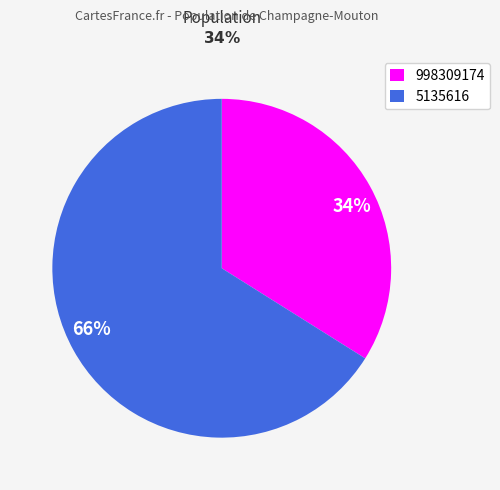

Does any single category account for the majority?

Yes